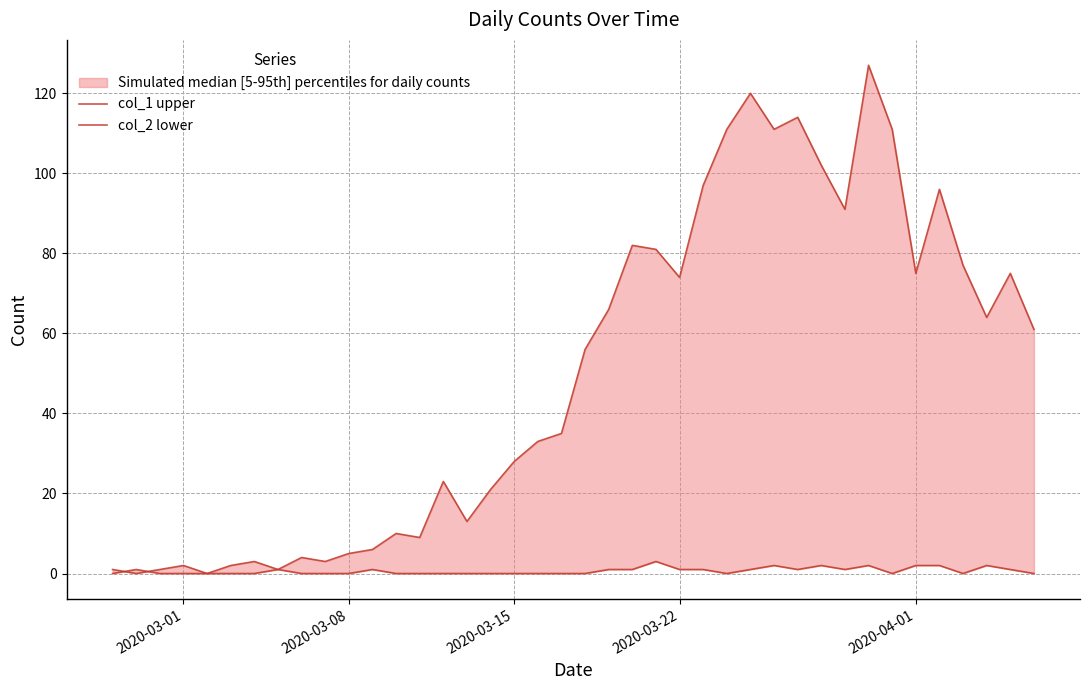

At how many categories does at least one series exceed 62?

18